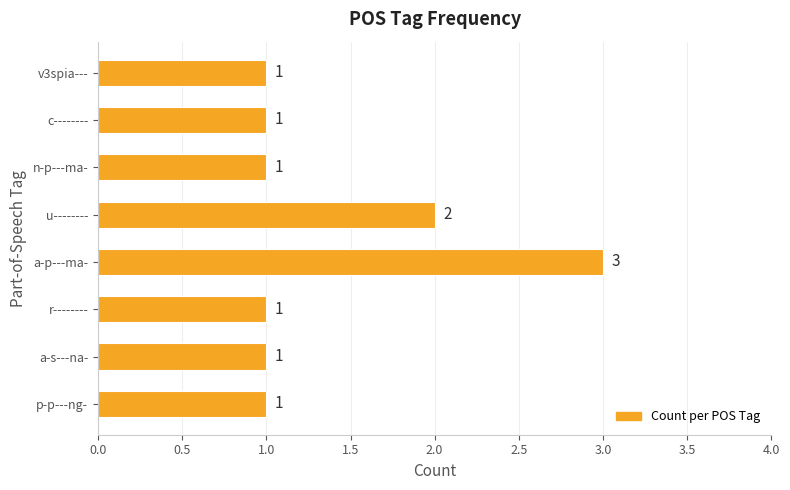

Which category has the highest value across all series?

a-p---ma-